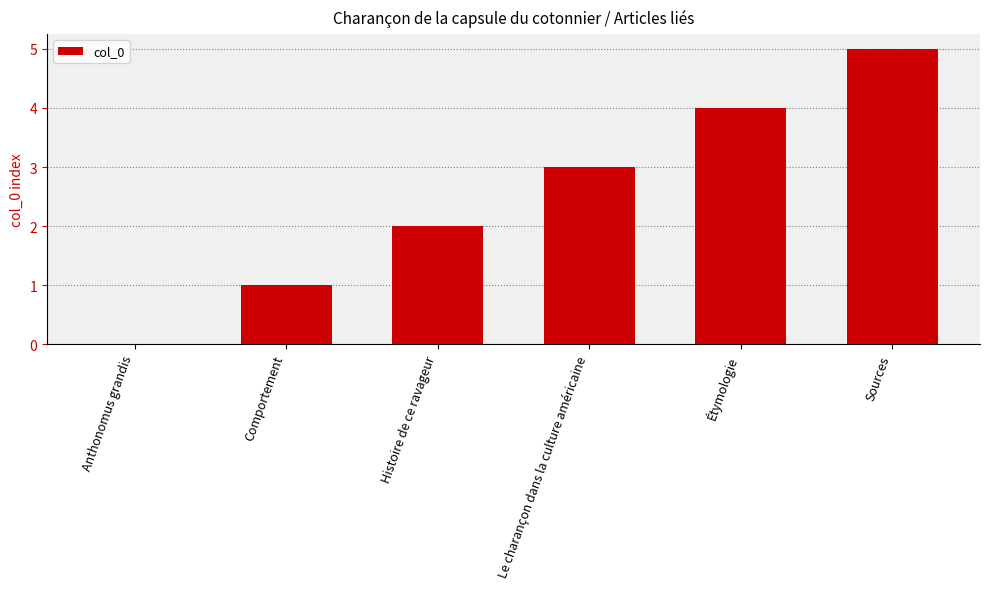

Which label corresponds to the largest value in the chart?

Sources